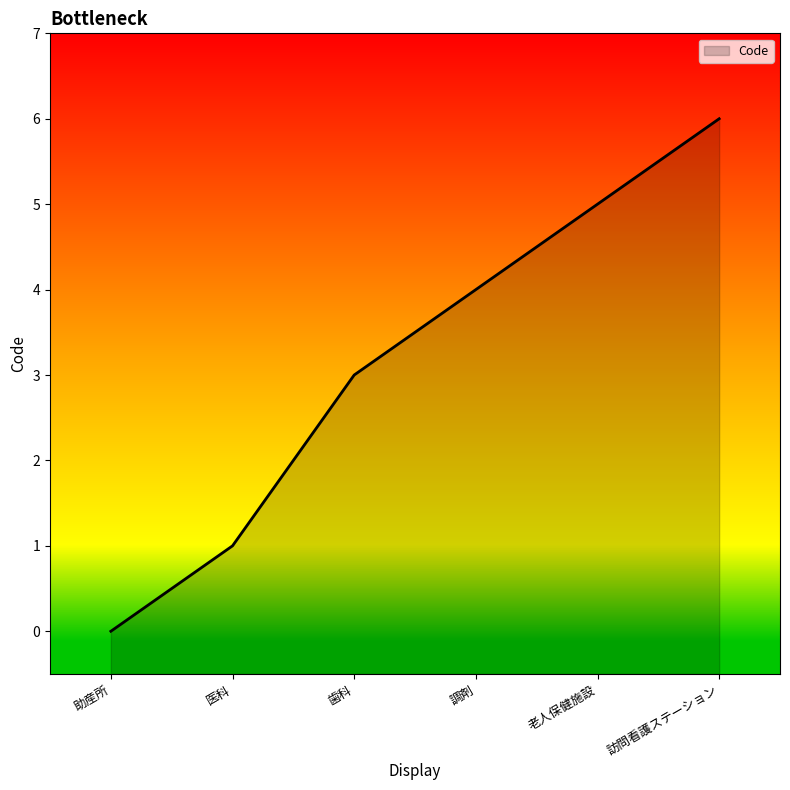

How many values are above zero?

5